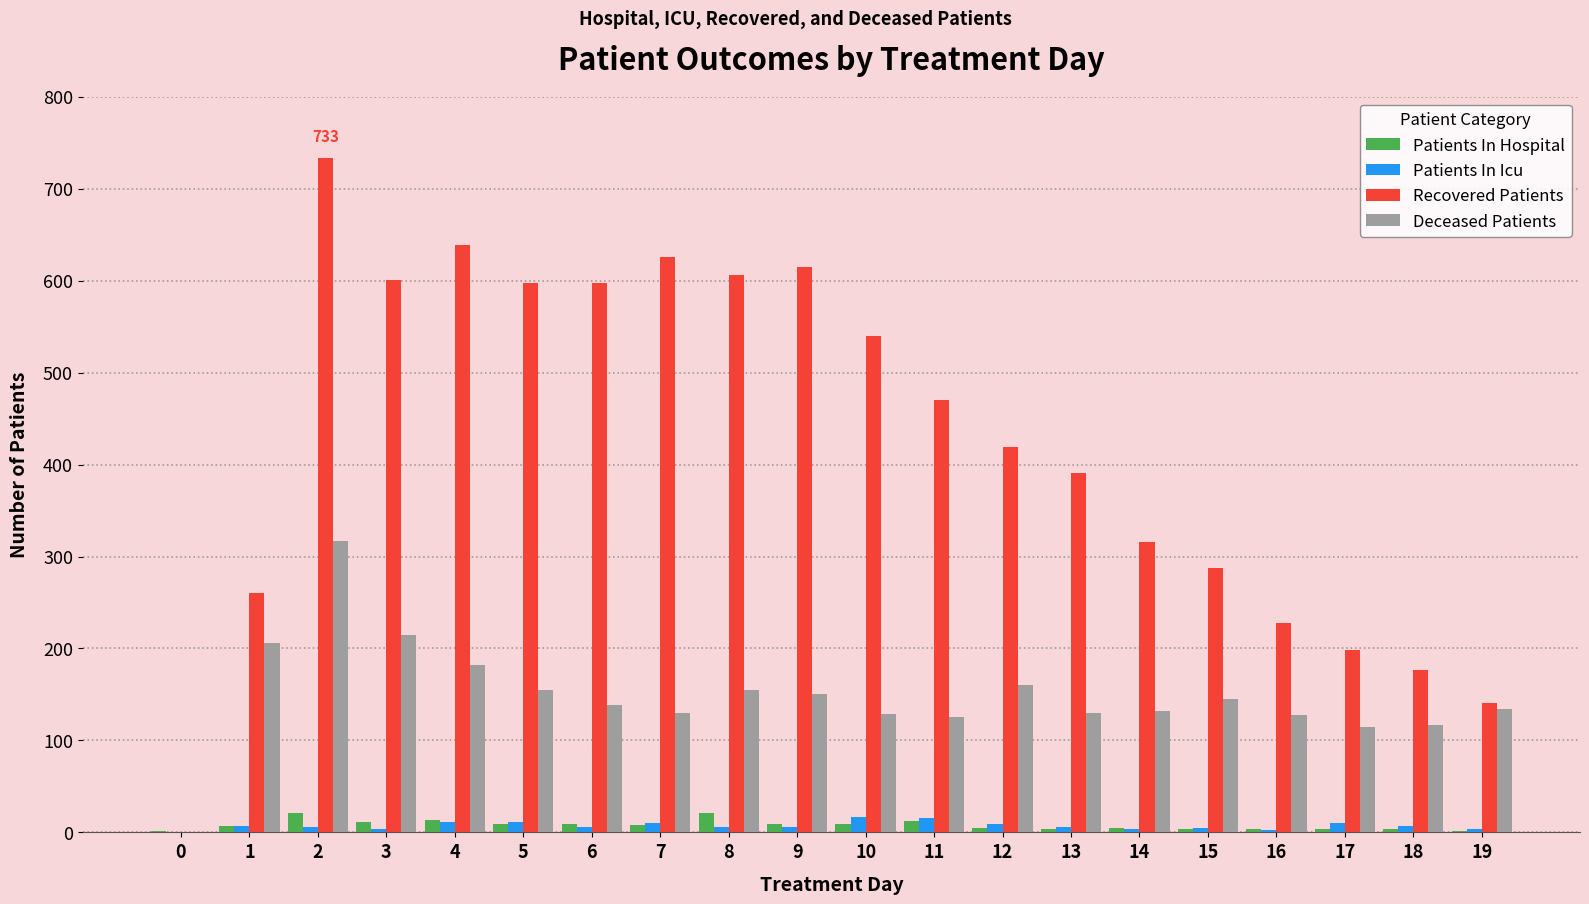

Which series has the widest spread of values?

Recovered Patients